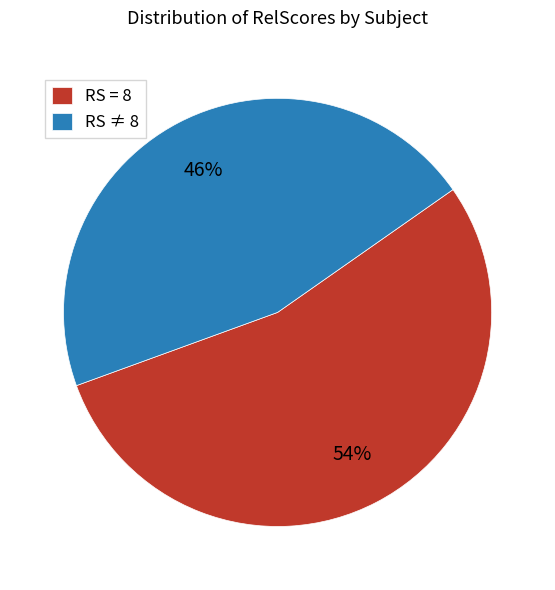

How many segments does this pie chart have?

2